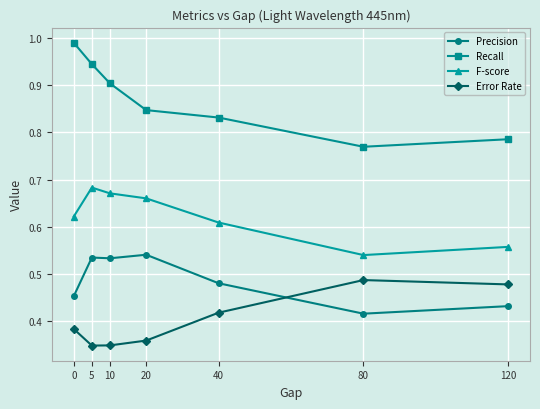

How many Precision values are between 0 and 1?

7